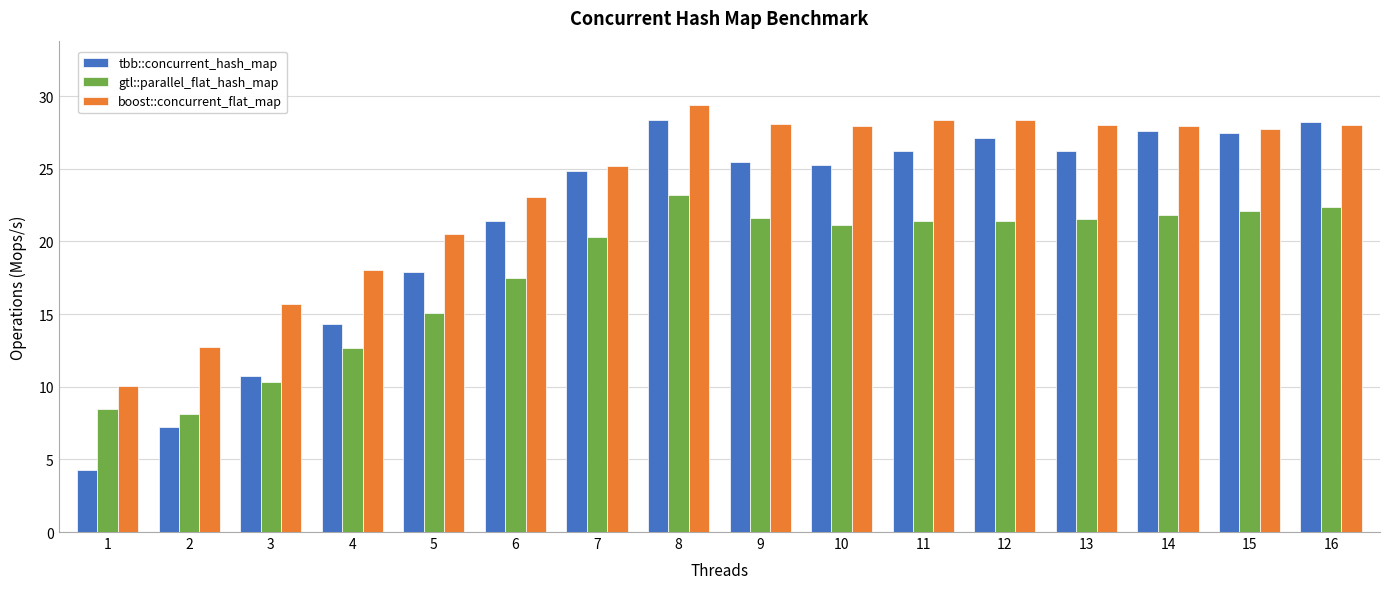

What is the difference between the highest and lowest values at 14?

6.1